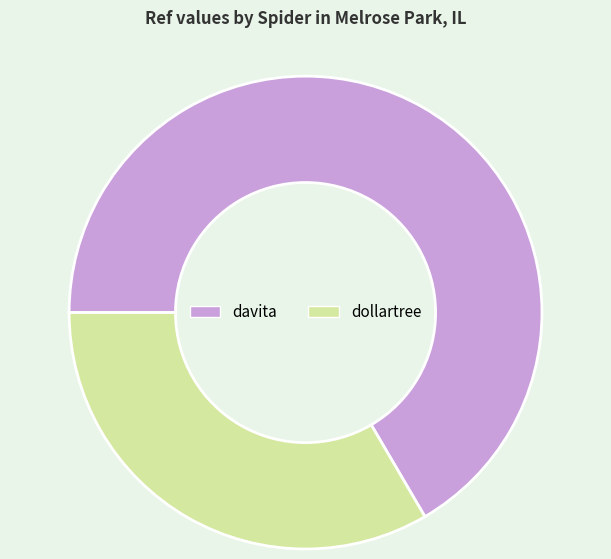

Count the number of slices in the pie.

2